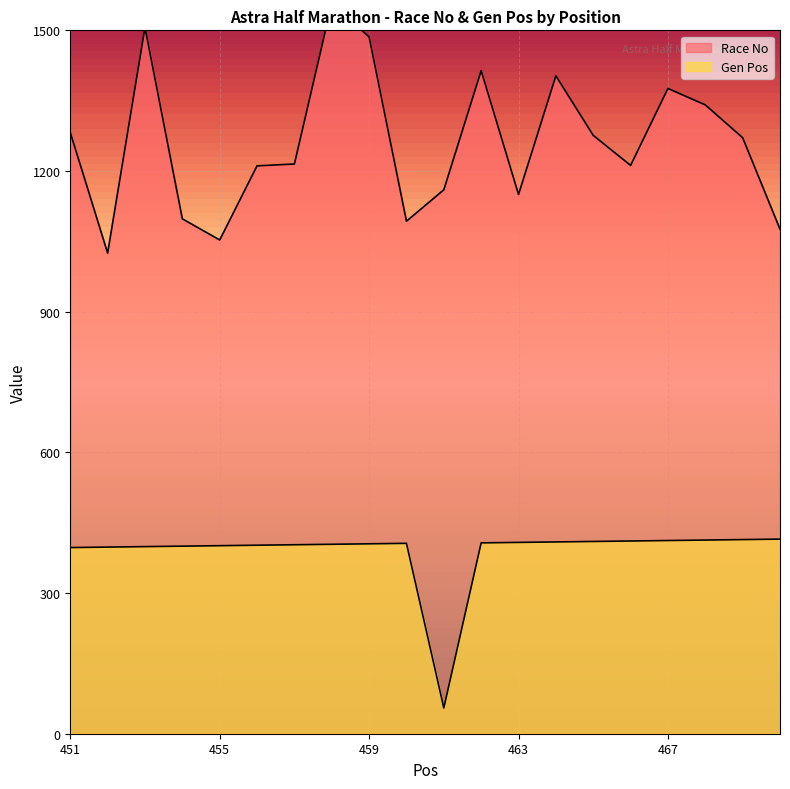

At which label does Gen Pos reach its peak?

470